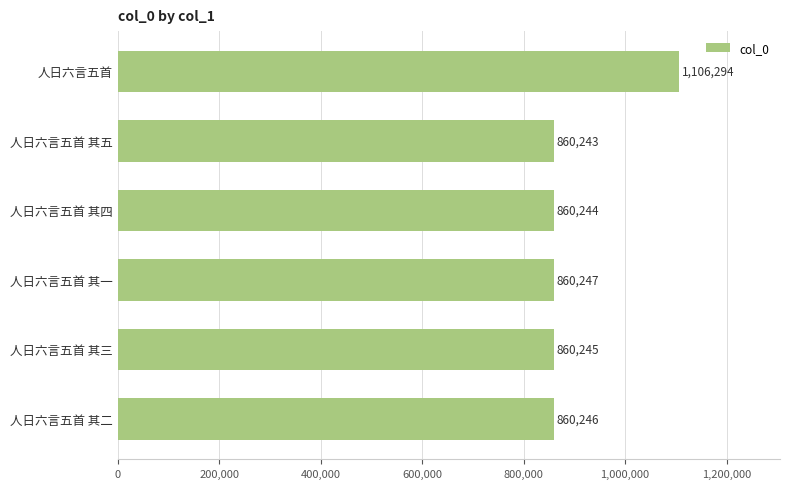

How many series are shown in this chart?

1